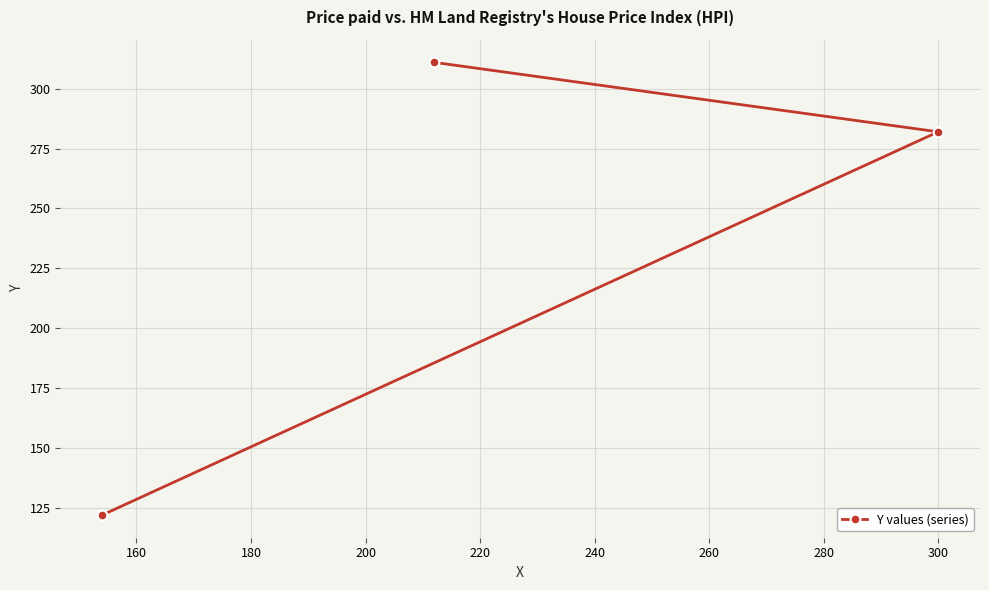

What is the sum of all values?

715